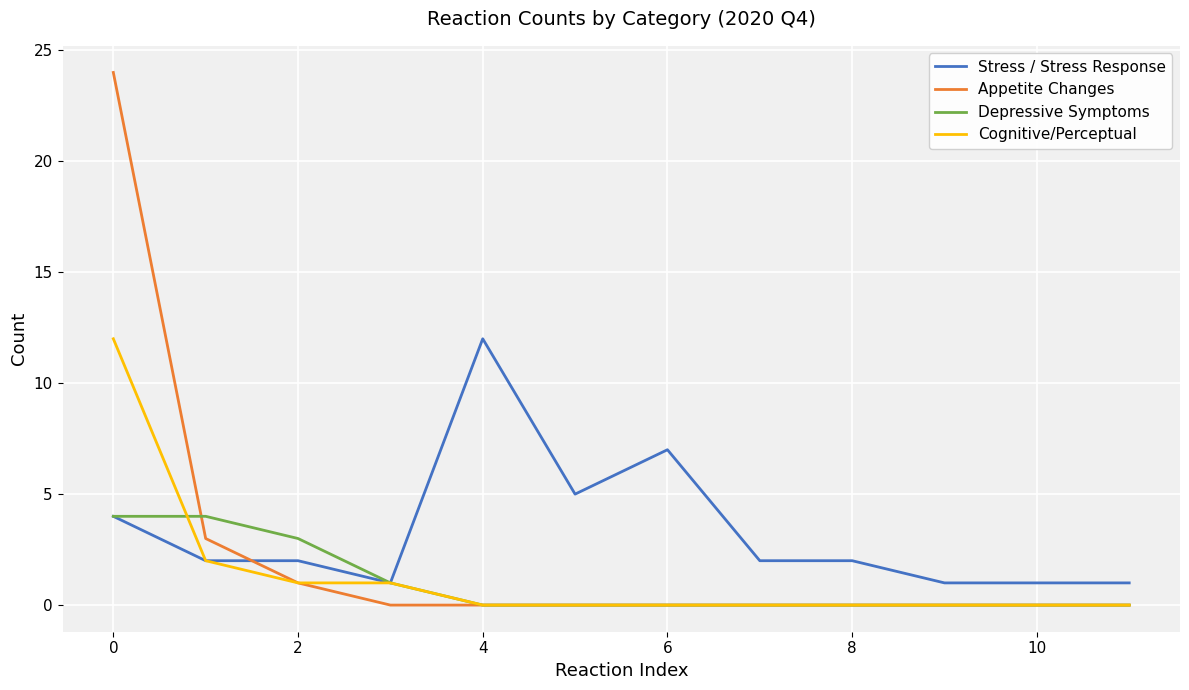

What is the highest value of the Appetite Changes series?

24